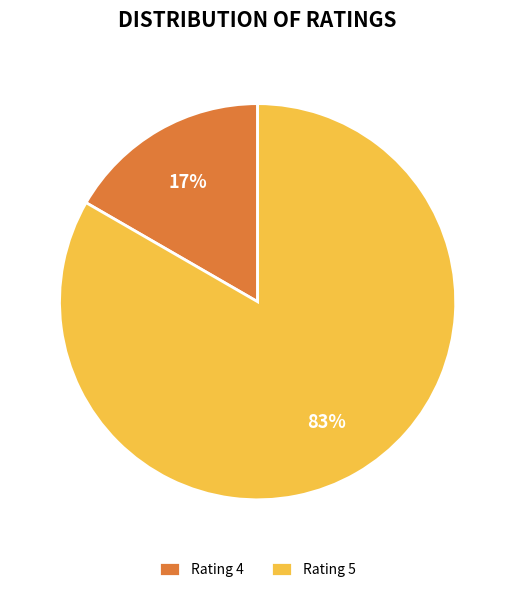

How many segments does this pie chart have?

2